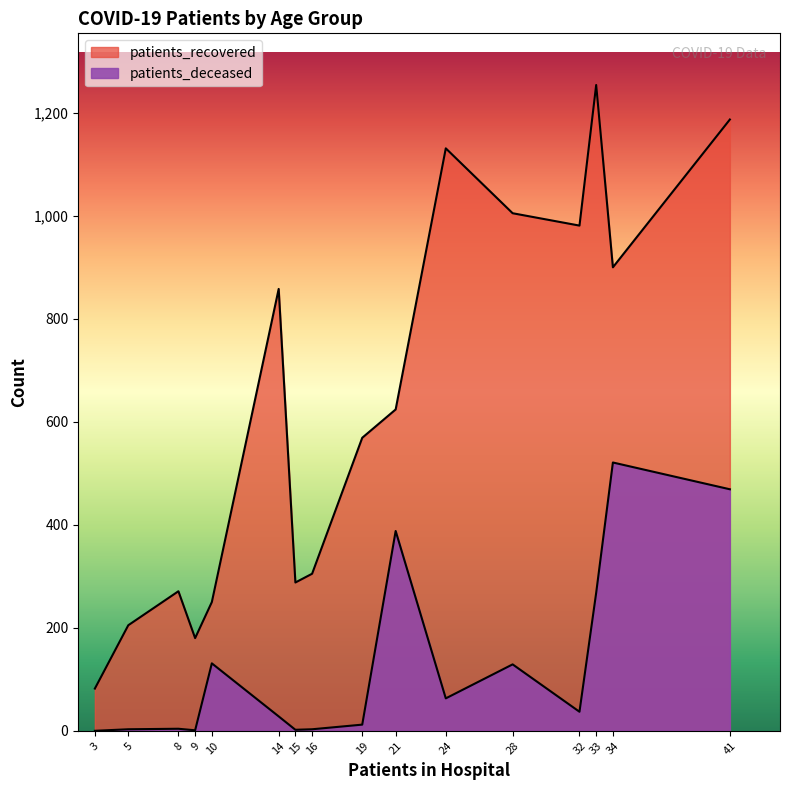

What are all the series names shown in the legend?

patients_recovered, patients_deceased